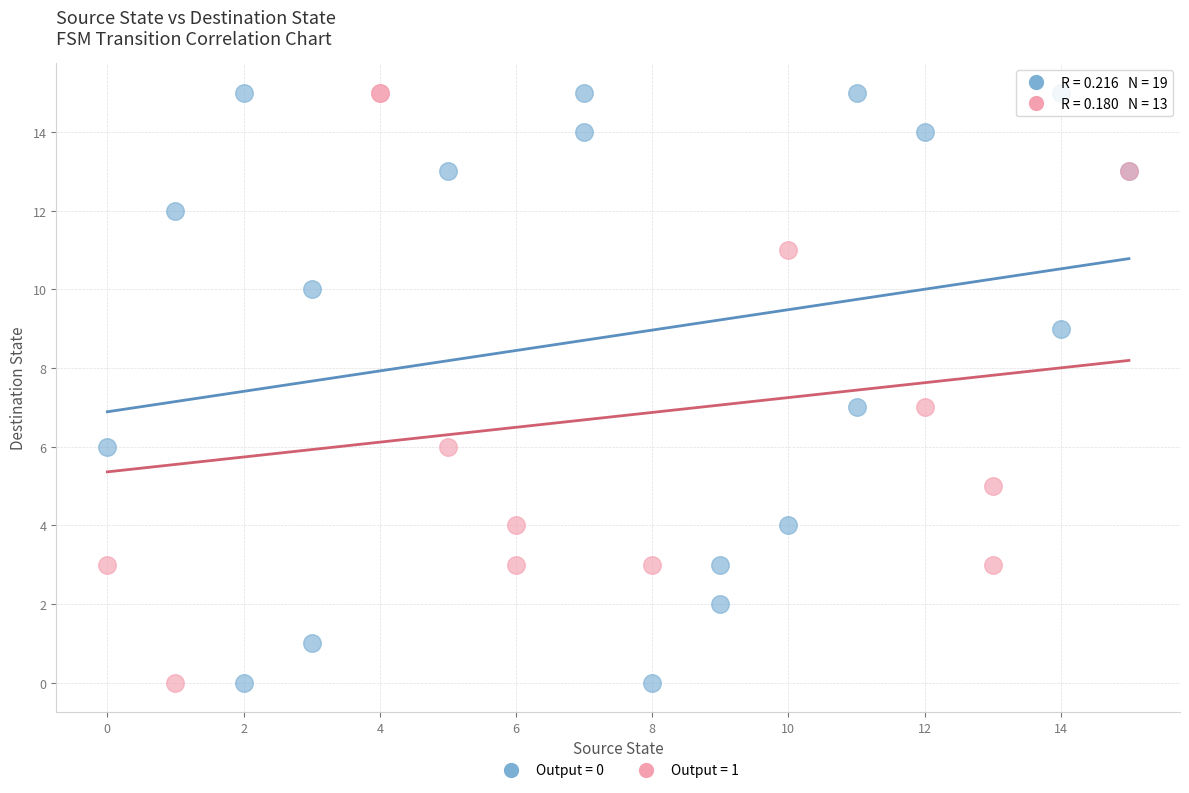

Which series has the widest spread of Y values?

Output = 0